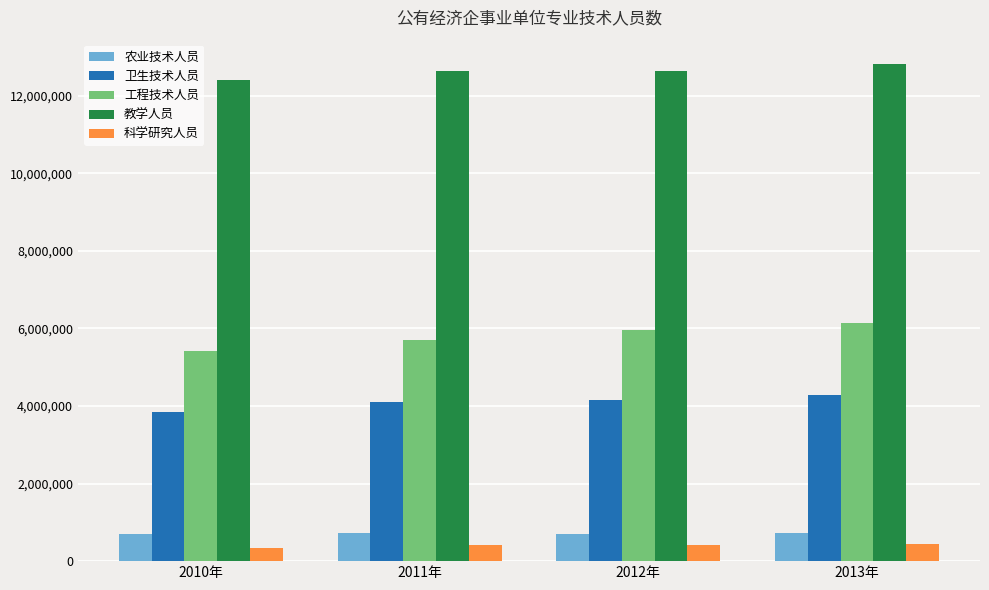

What is the maximum value for 教学人员?

12807355